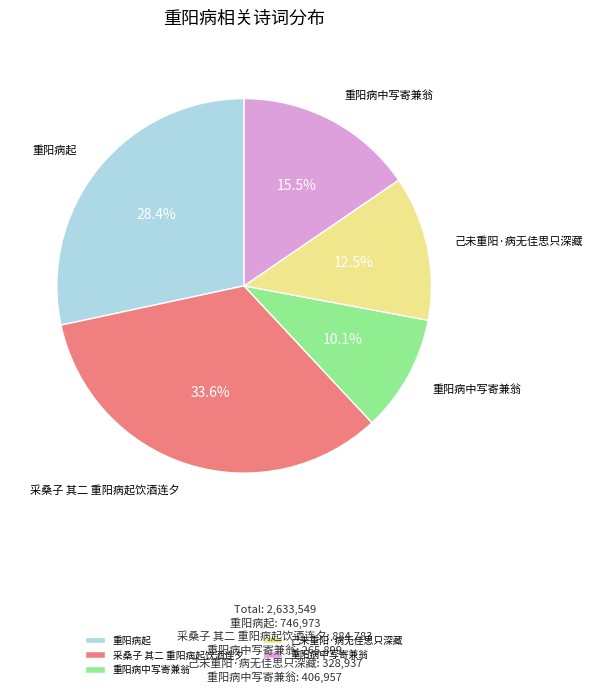

Is there any slice that represents more than half of the pie?

No